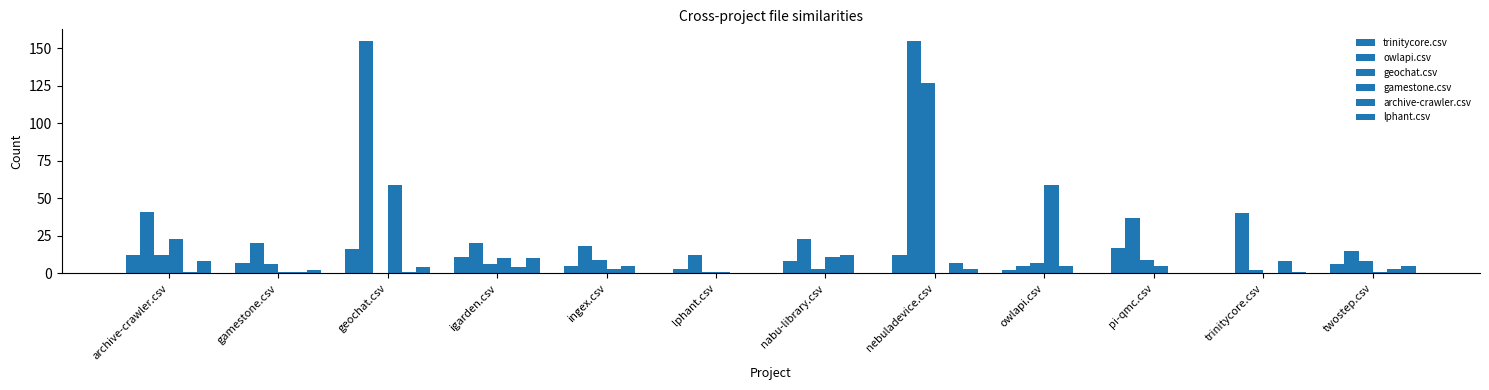

Which category has the highest value in the lphant.csv series?

igarden.csv